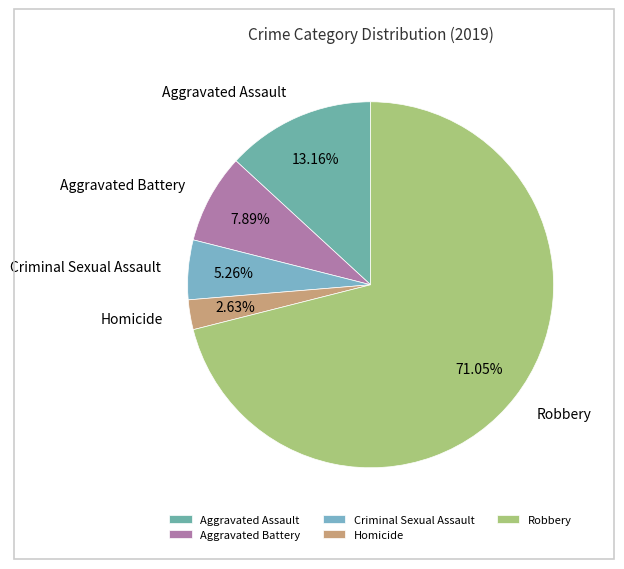

Rank the categories by value from highest to lowest.

Robbery, Aggravated Assault, Aggravated Battery, Criminal Sexual Assault, Homicide